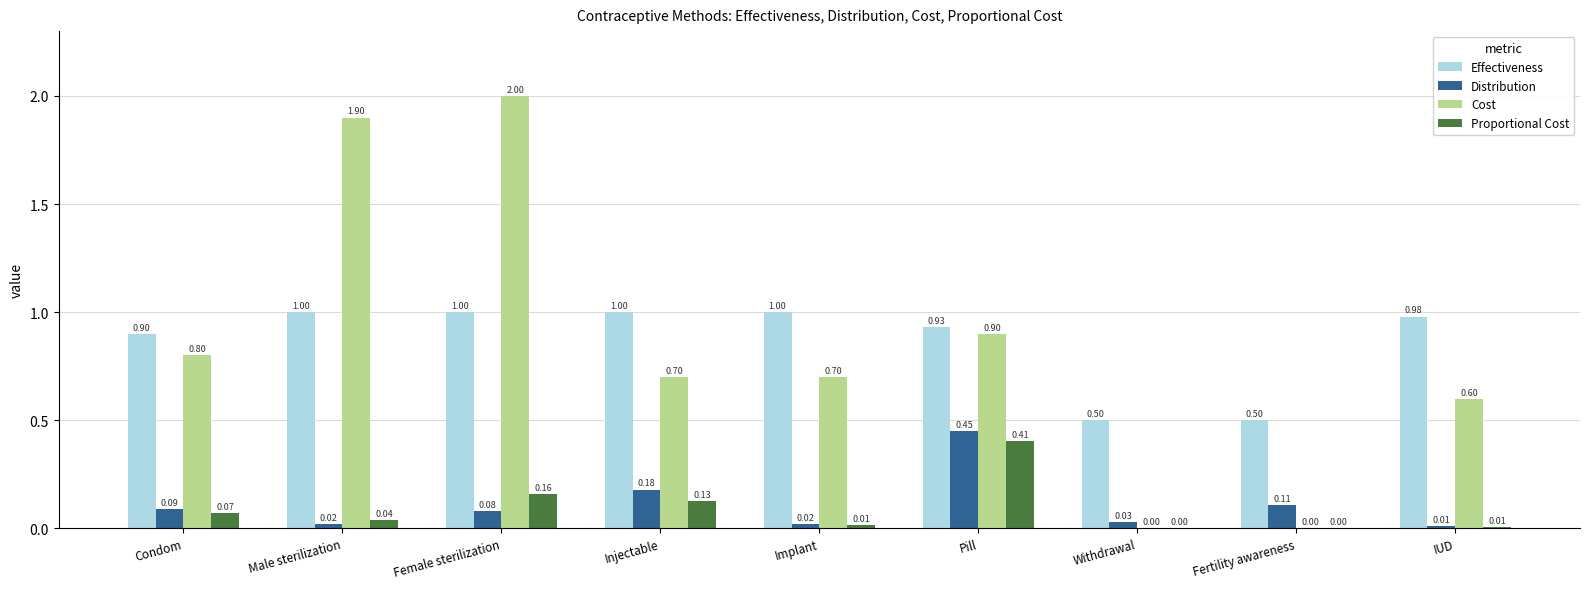

How many groups of bars are there?

9